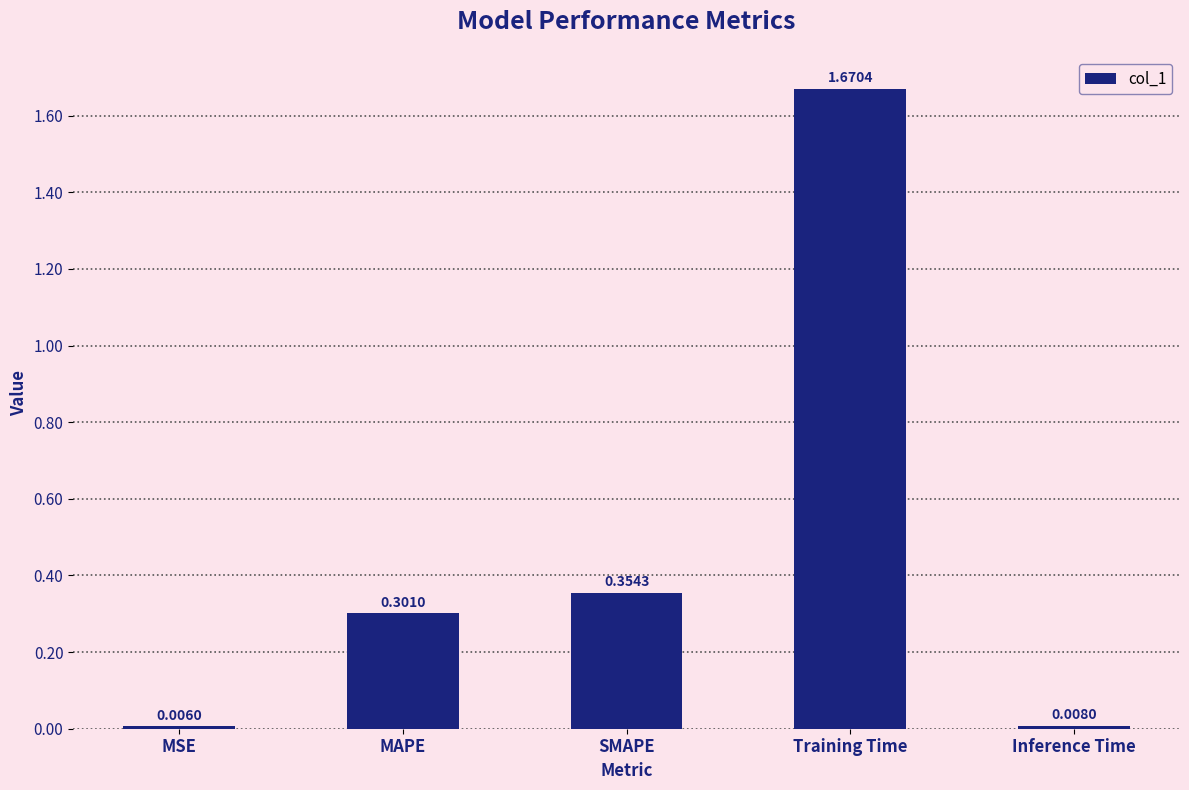

What is the difference between the second highest and second lowest values?

0.3